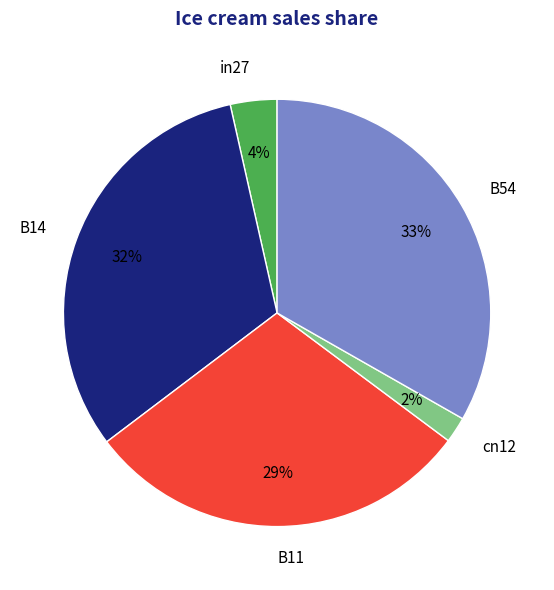

Rank the categories by value from lowest to highest.

cn12, in27, B11, B14, B54